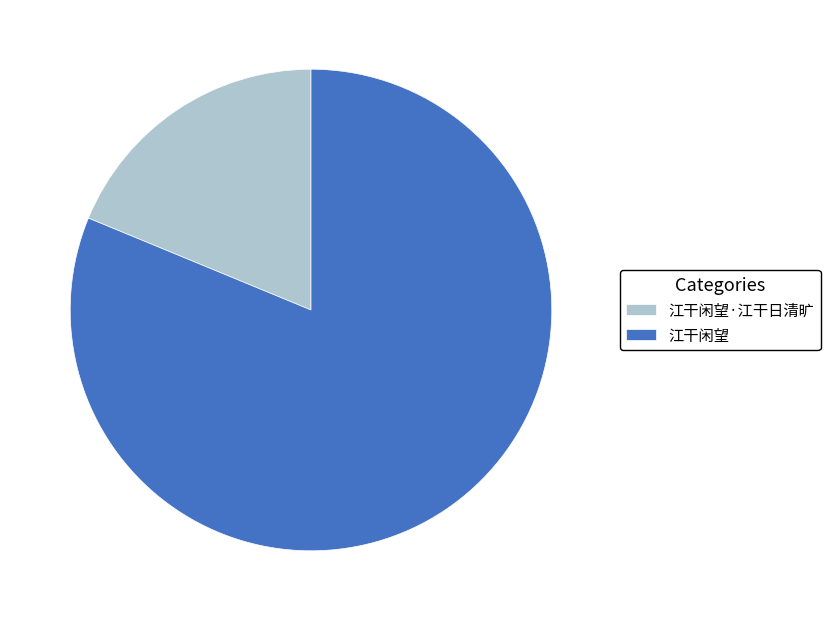

Is there any slice that represents more than half of the pie?

Yes